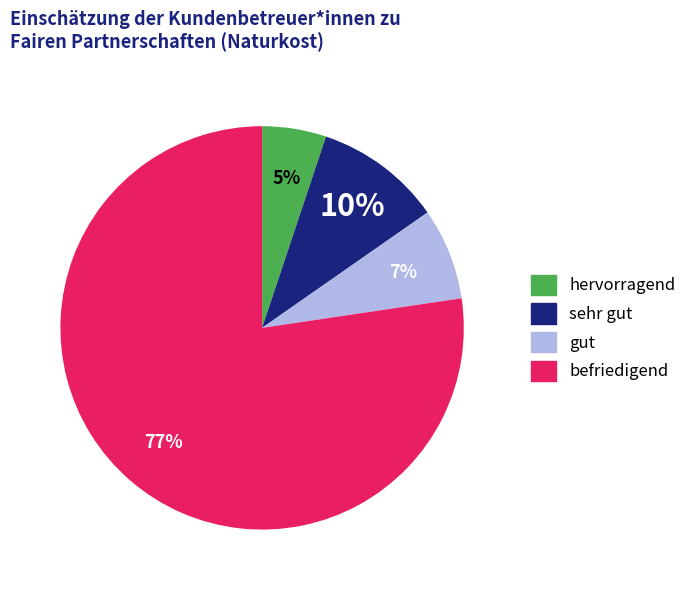

Is there any slice that represents more than half of the pie?

Yes